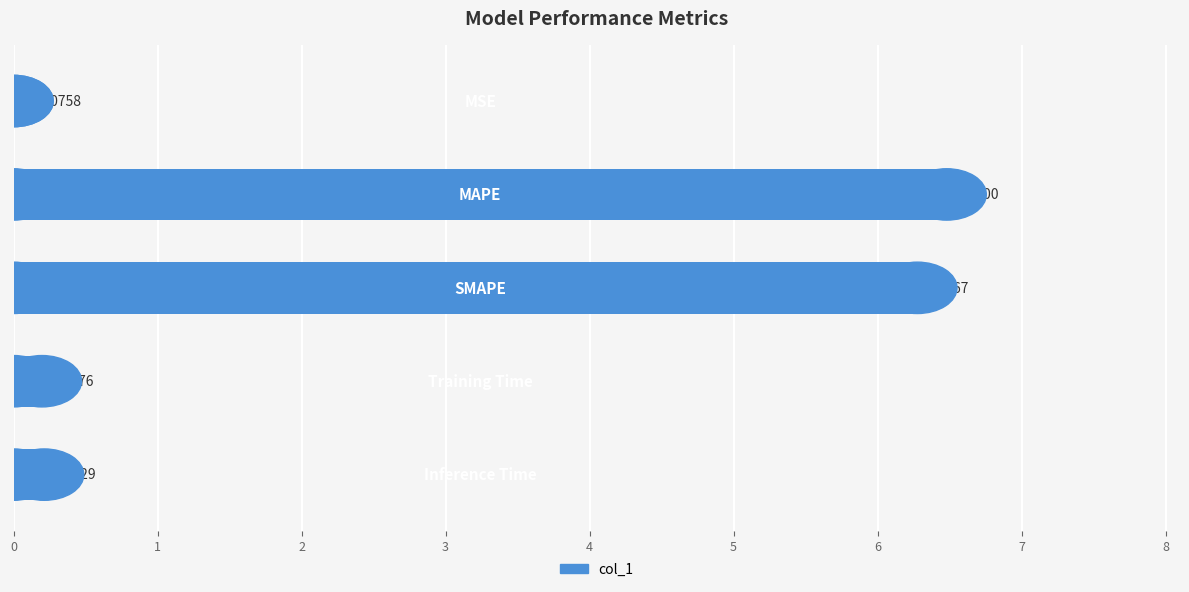

What is the sum of all values?

13.2